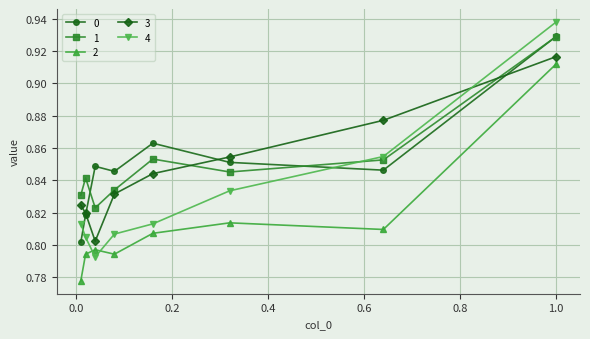

What is the difference between the maximum and minimum values in the 0 series?

0.1